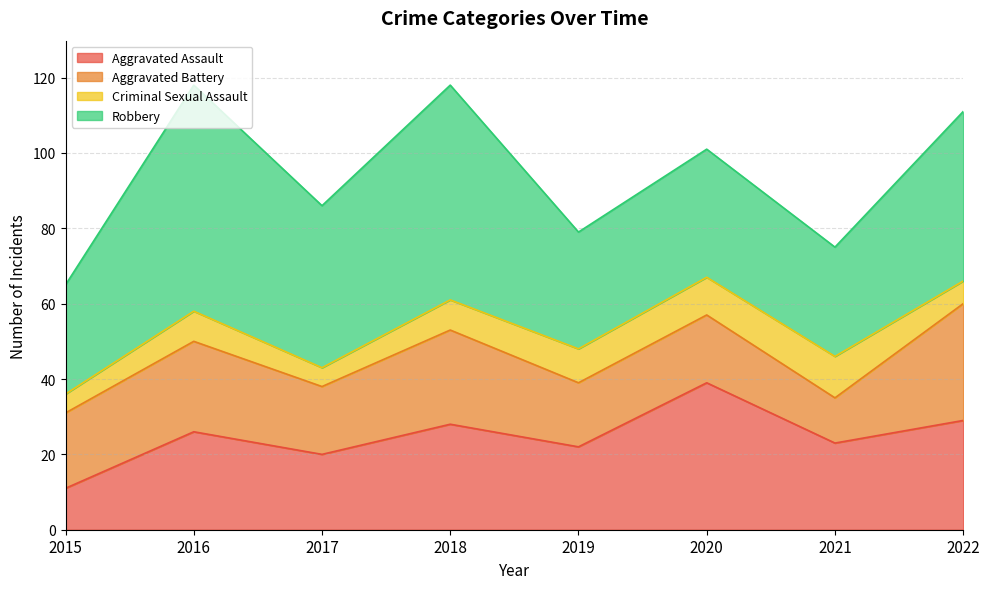

Between 2017 and 2022, which series saw the biggest shift?

Aggravated Battery